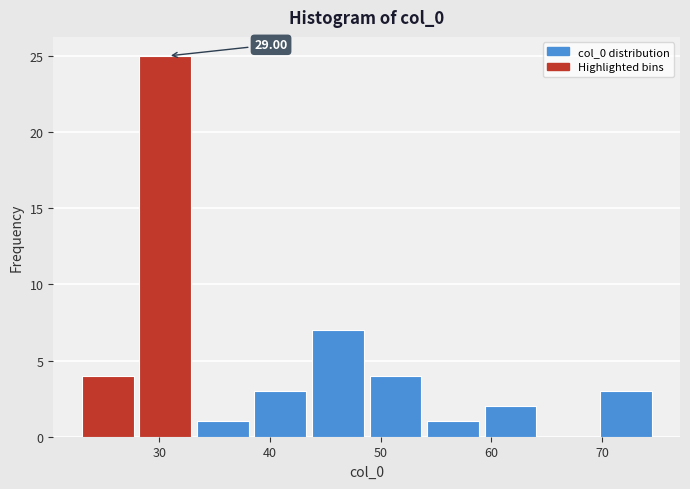

Which range on the x-axis has the tallest bar?

28.2 to 33.4